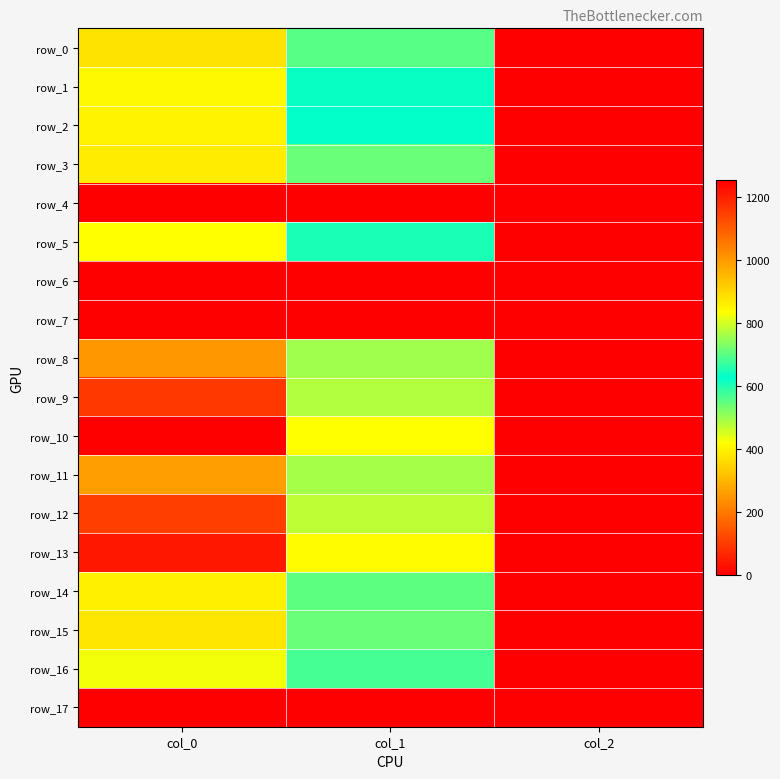

Between col_0 and col_2, which series saw the biggest shift?

row_10